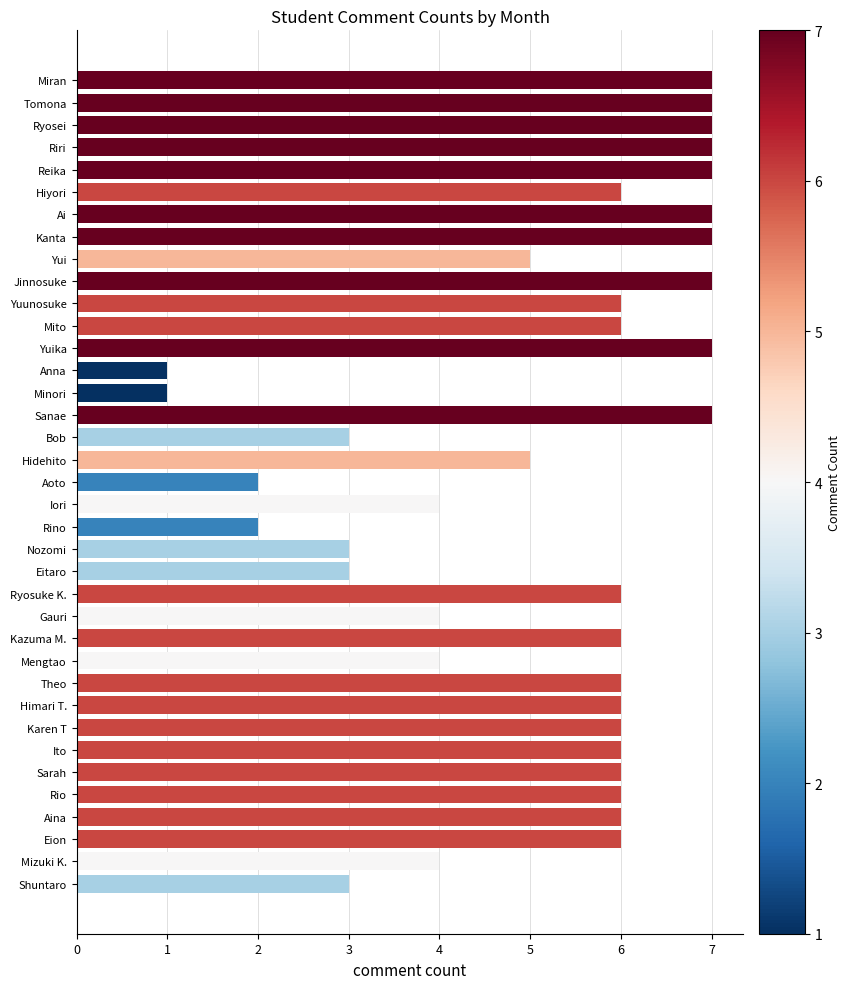

Are the bars grouped side by side (vs. stacked)?

No